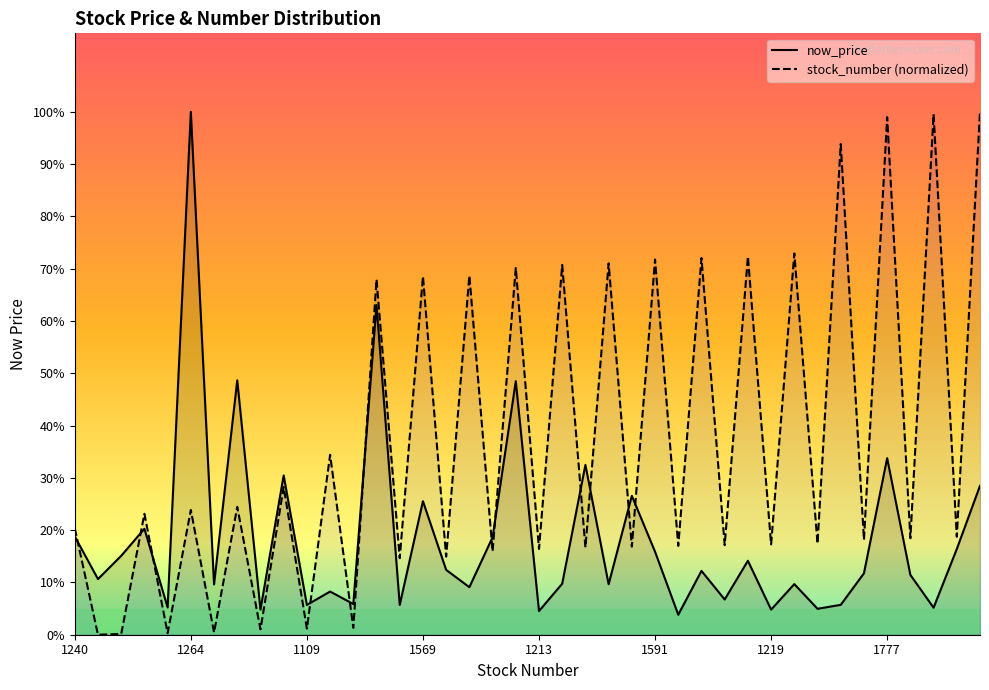

The value of avg_now_price at 1268 is 60.0. True or false?

False